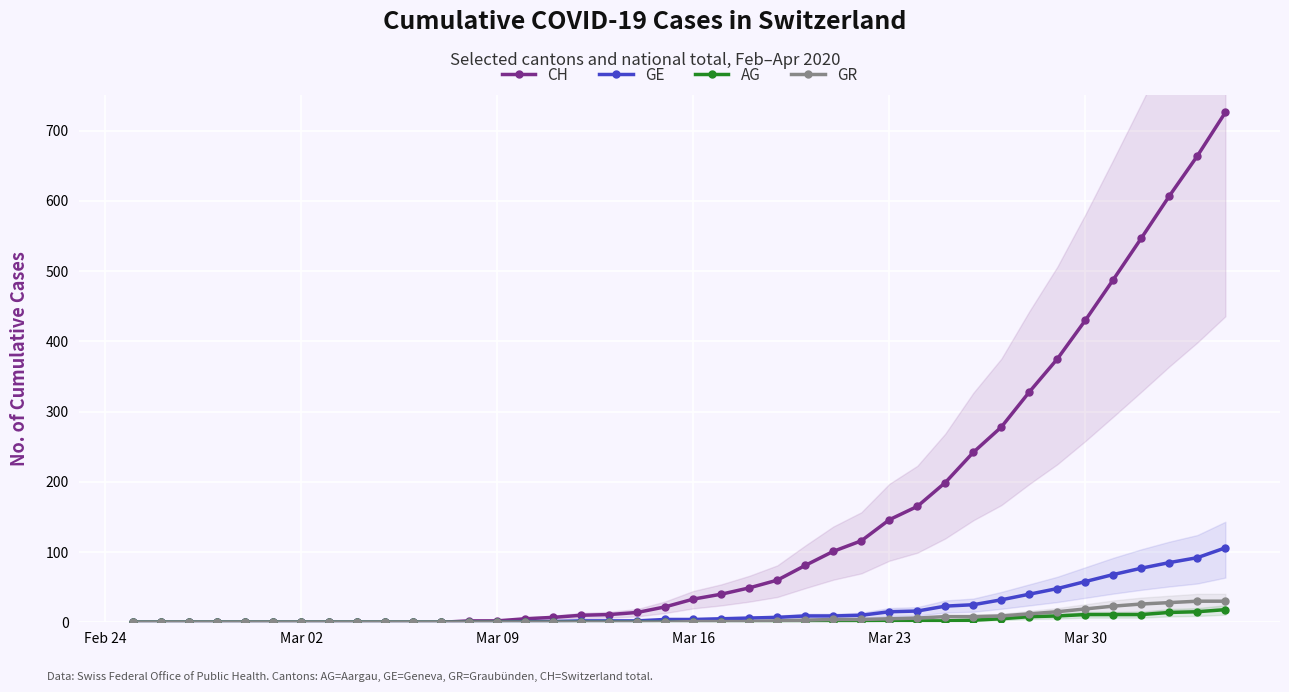

The value of GE at Mar 02 is -37. True or false?

False